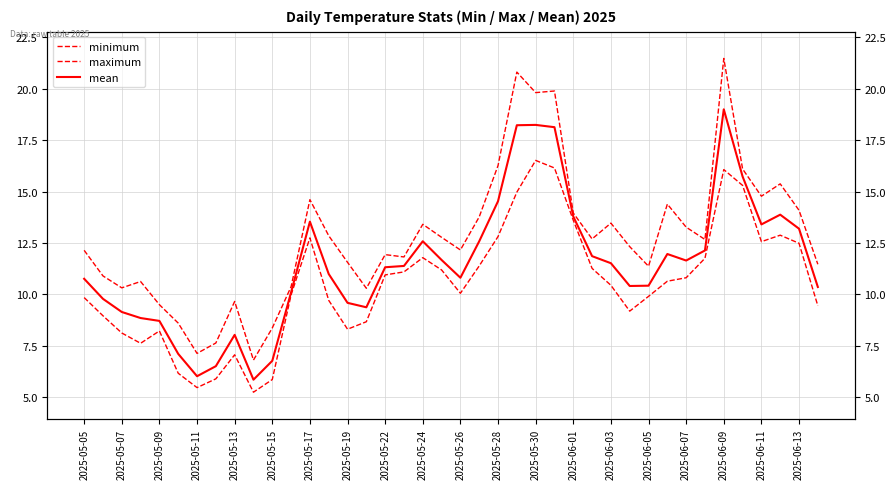

At which label is mean closest to 12?

31